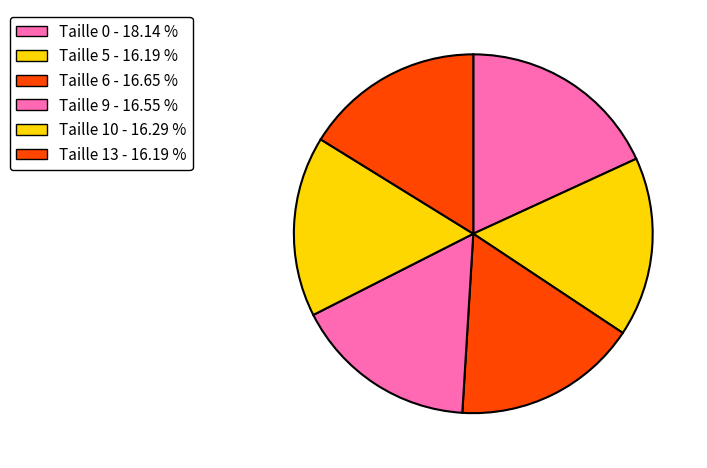

Is it true that Taille 10 is 27% of the pie?

False